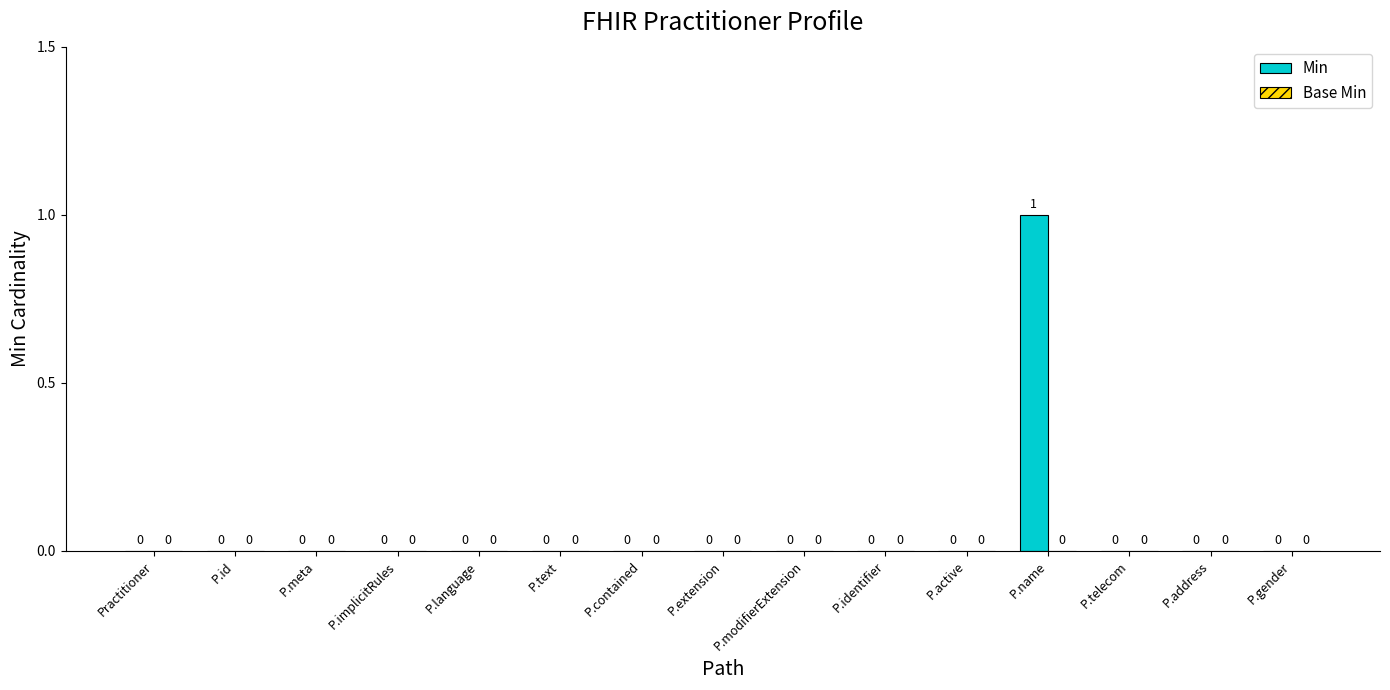

Which category has the highest value across all series?

P.name